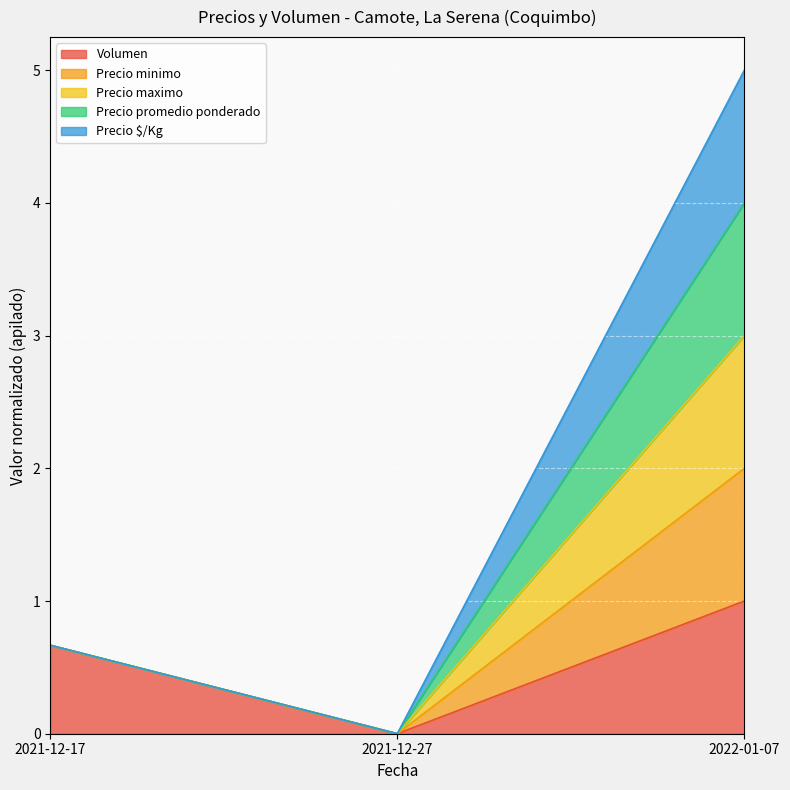

Between 2021-12-17 and 2022-01-07, which series saw the biggest shift?

Precio minimo